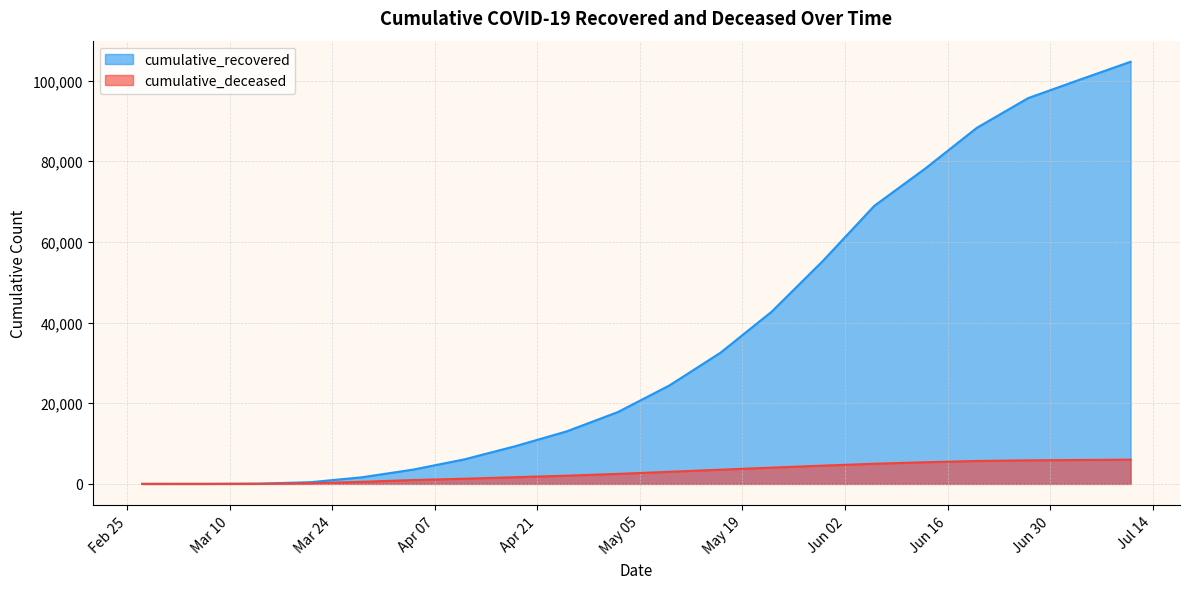

How many lines are shown in the chart?

2